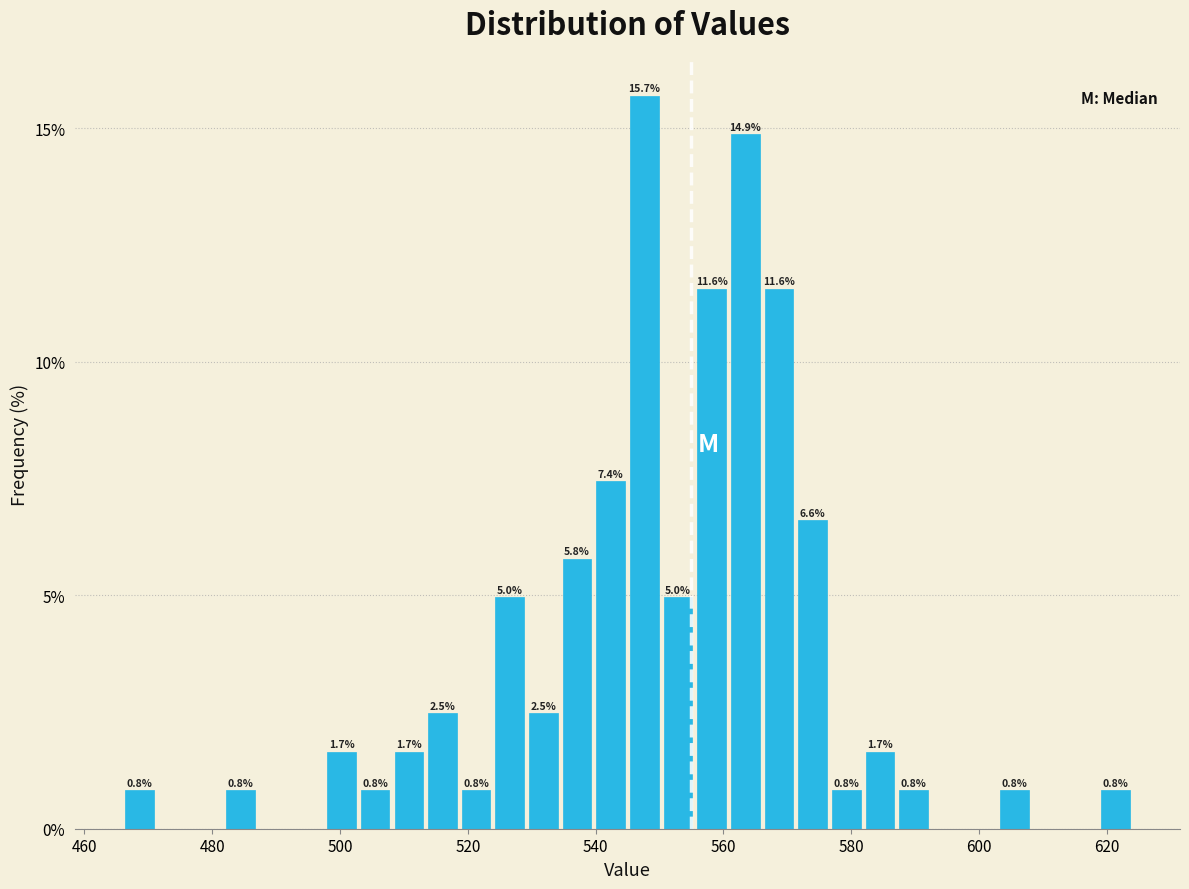

Around what value on the x-axis is the tallest bar? Give the approximate position of its centre, as read against the axis.

548